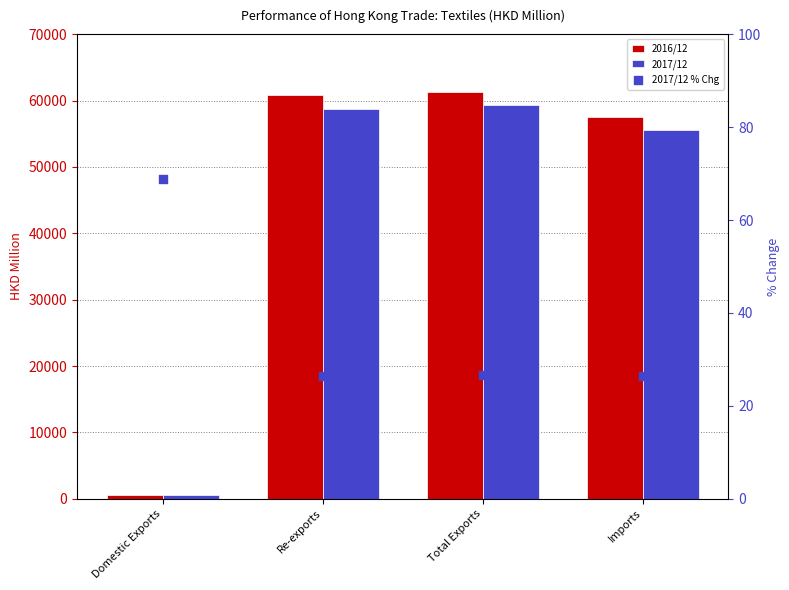

What are all the series names shown in the legend?

2016/12, 2017/12, 2017/12 % Chg